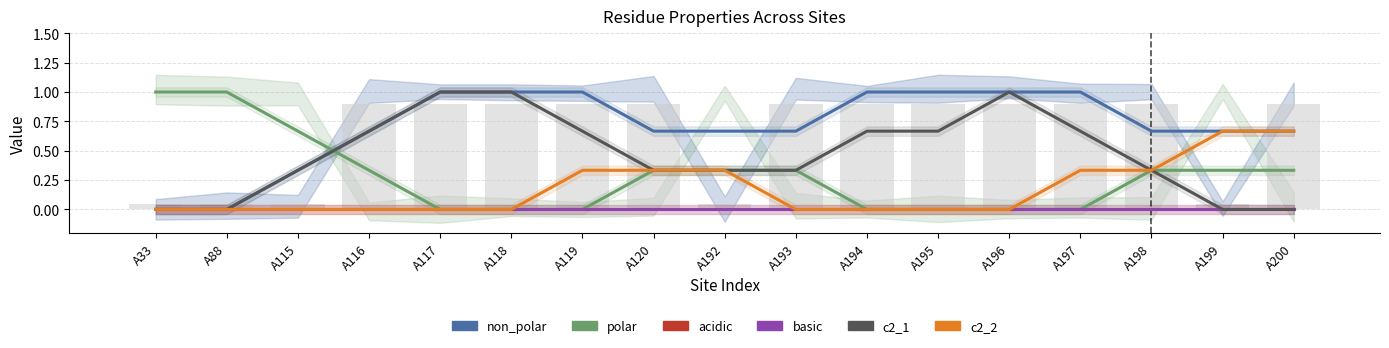

Which series has the widest spread of values?

non_polar